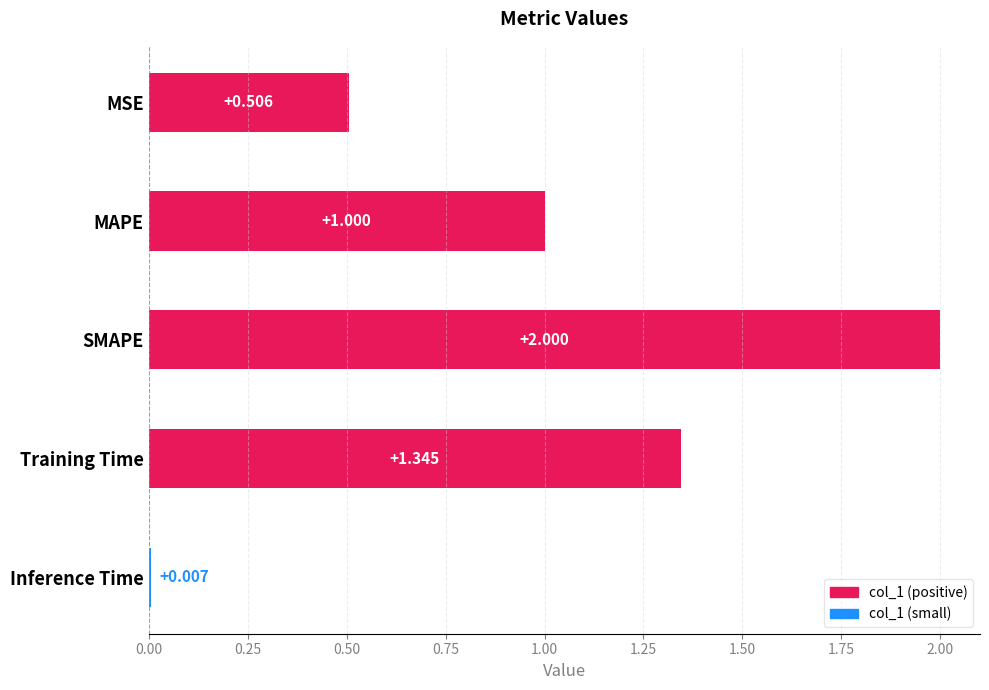

What is the maximum value shown in the chart?

2.0